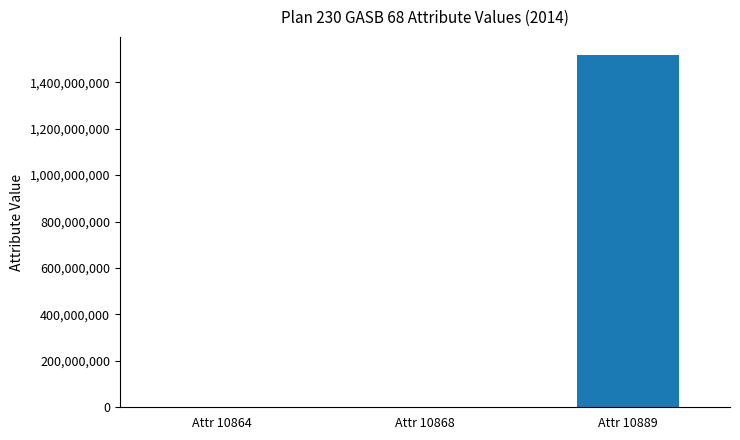

Is it true that the value at Attr 10889 is 1519183000?

True